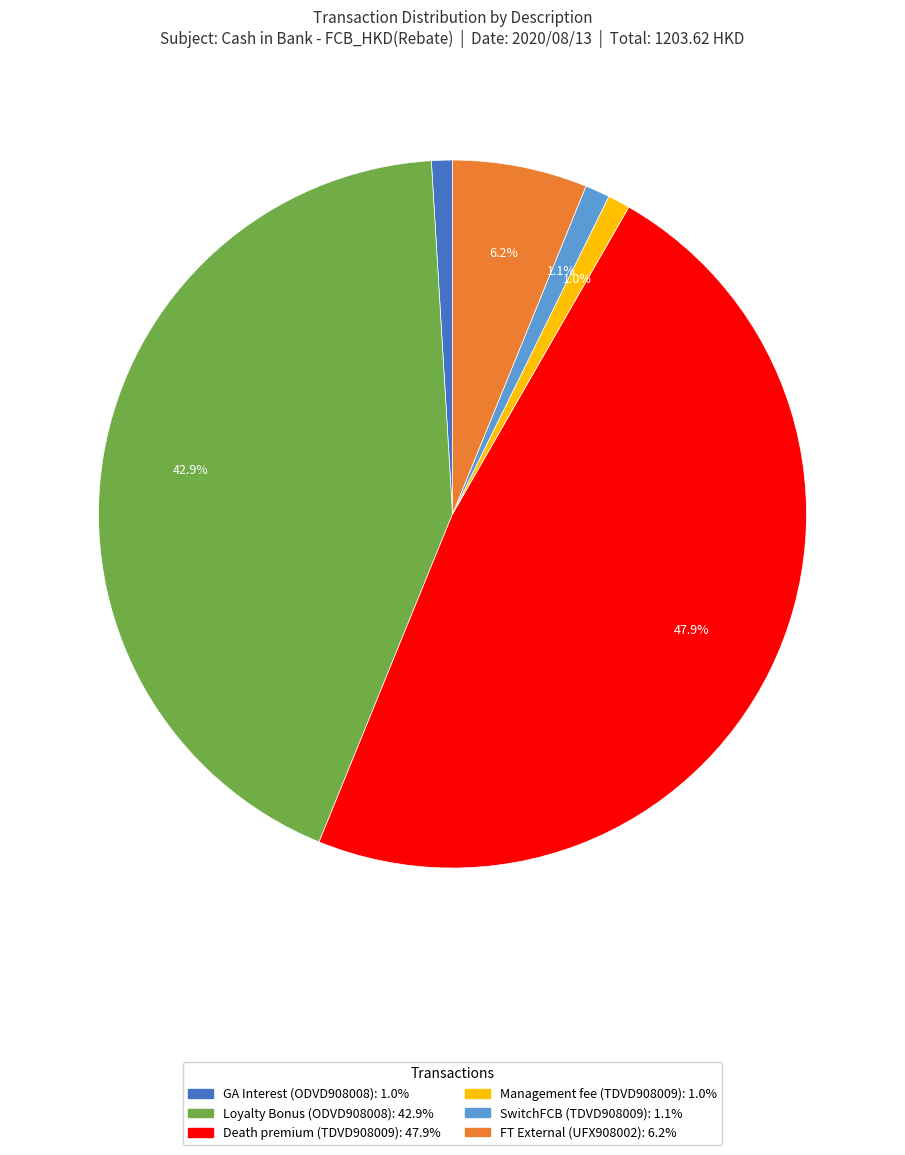

Is there a majority slice in this chart?

No